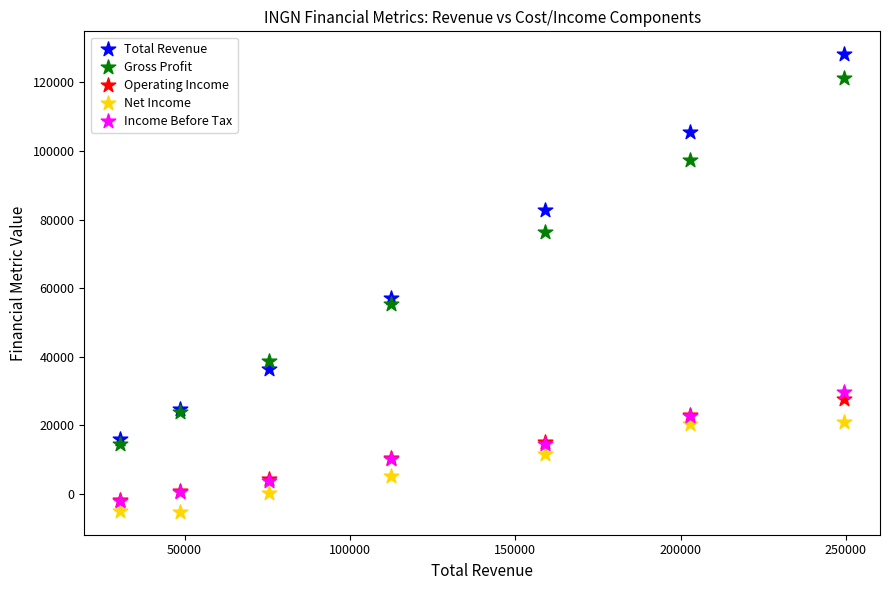

What are all the series names shown in the legend?

Total Revenue, Gross Profit, Operating Income, Net Income, Income Before Tax